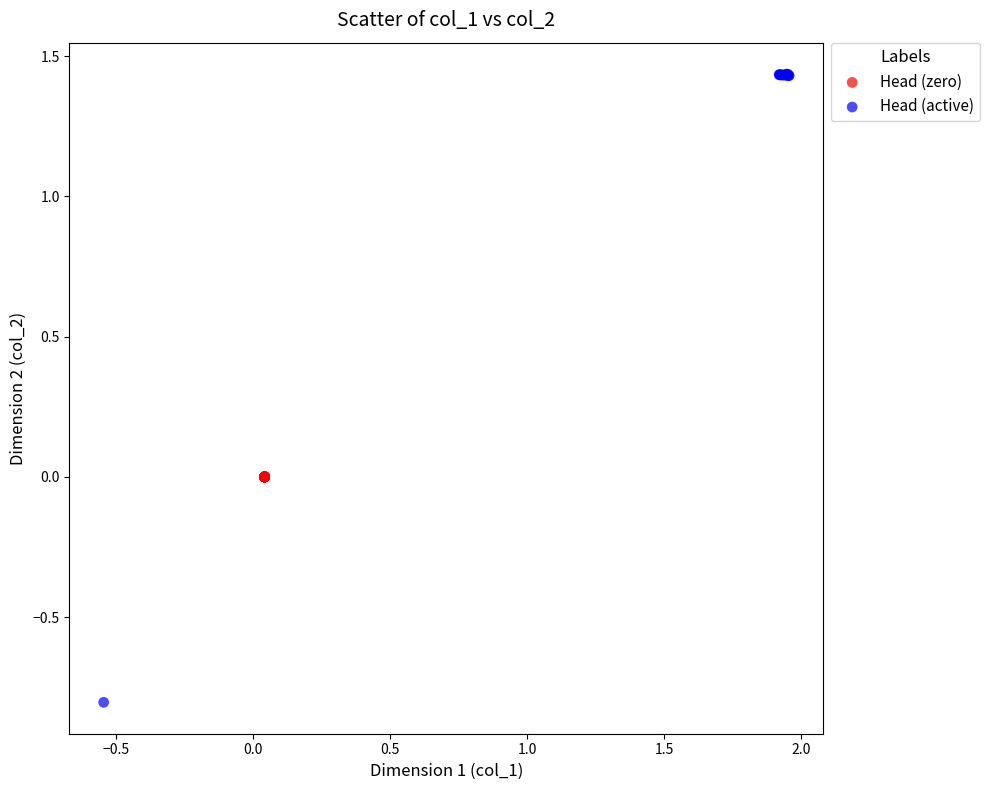

Which series contains the lowest Y value?

Head (active)